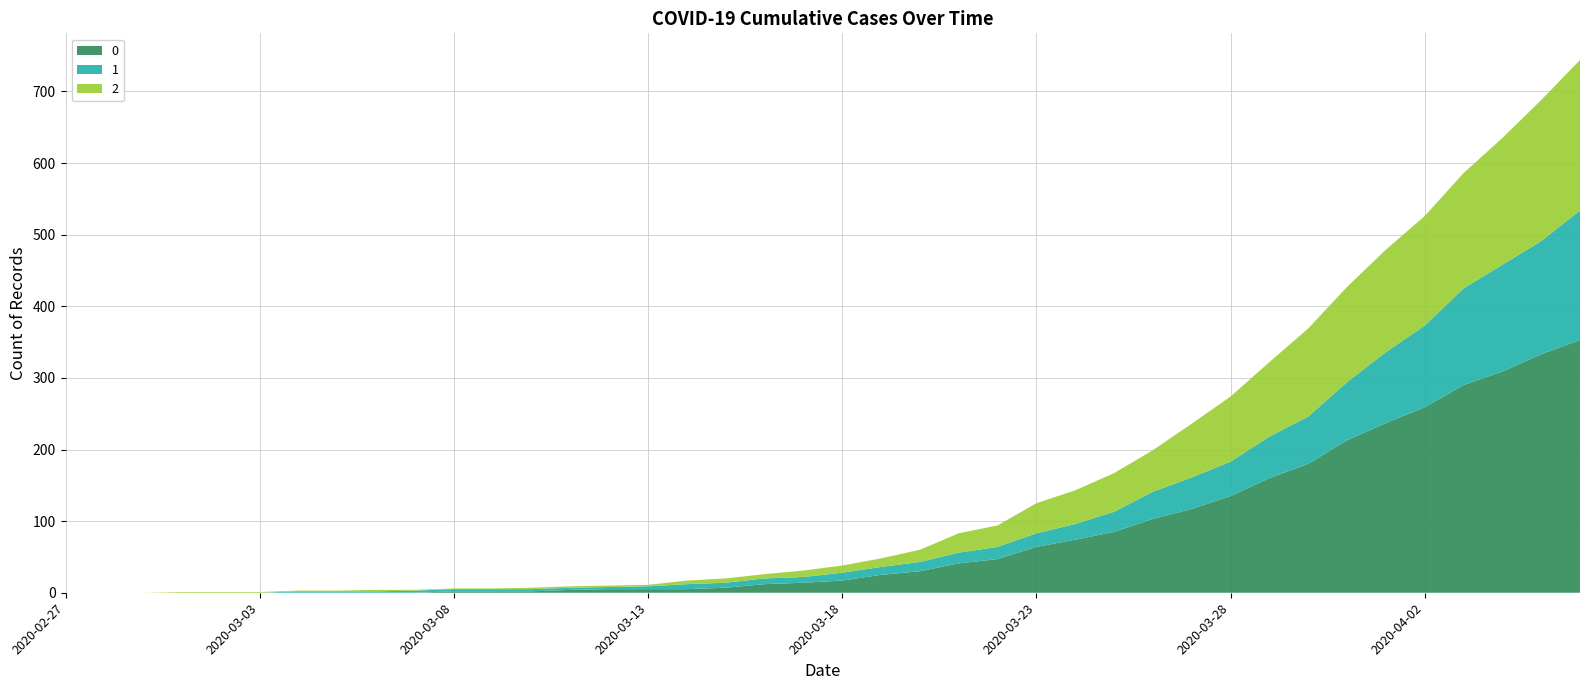

Reading left to right, transcribe all the data shown in this chart.

0: 0	0	0	0	0	0	0	0	0	0	2	2	2	4	5	5	5	7	12	14	17	25	30	41	47	64	74	85	103	117	135	160	180	213	237	259	290	309	333	353
1: 0	0	0	0	0	0	2	2	2	3	3	3	3	3	3	4	7	7	8	8	11	11	13	15	17	19	22	28	38	44	48	58	66	81	99	114	135	149	158	181
2: 0	0	0	1	1	1	1	1	2	1	1	1	2	2	2	2	5	6	6	9	10	12	17	27	30	42	47	54	58	75	91	104	123	133	143	153	161	177	197	210